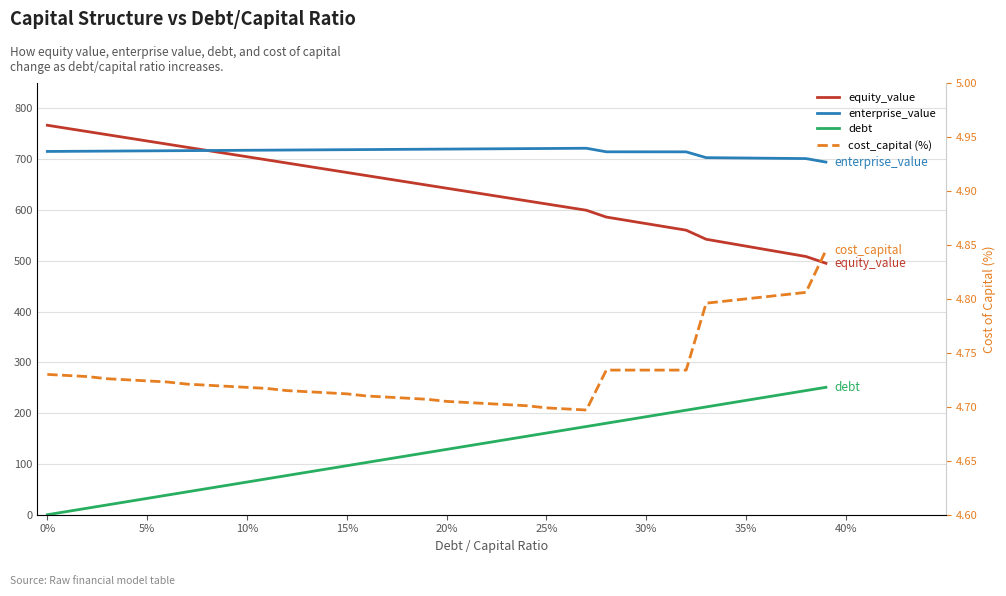

The value of cost_capital (%) at 20% is 8.5. True or false?

False